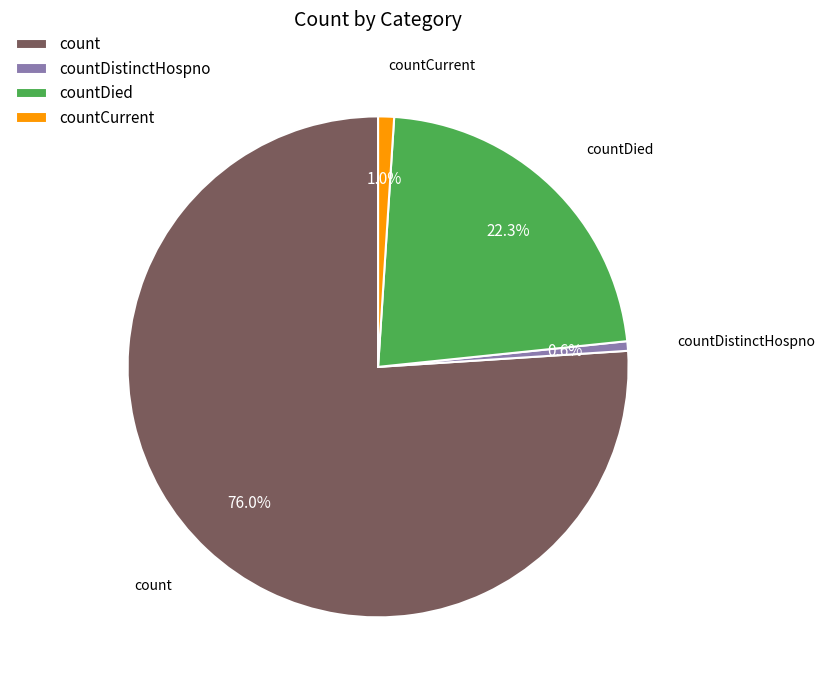

Which slice represents more than half of the pie?

count